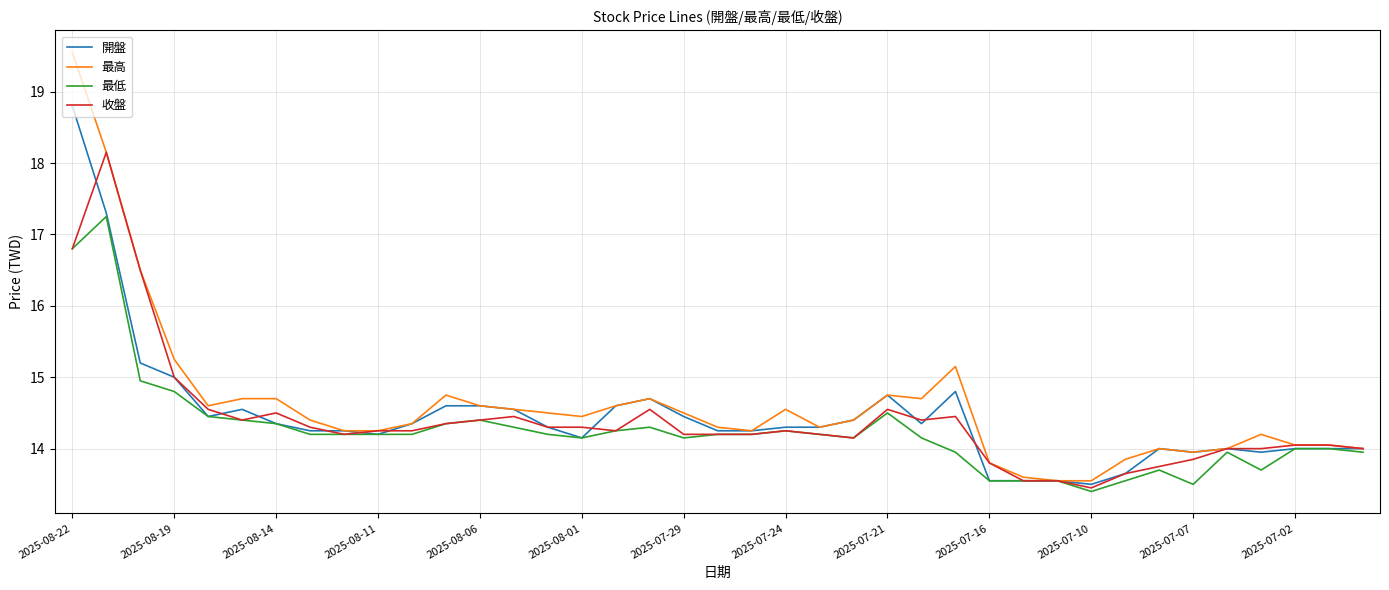

Which series has the widest spread of values?

最高